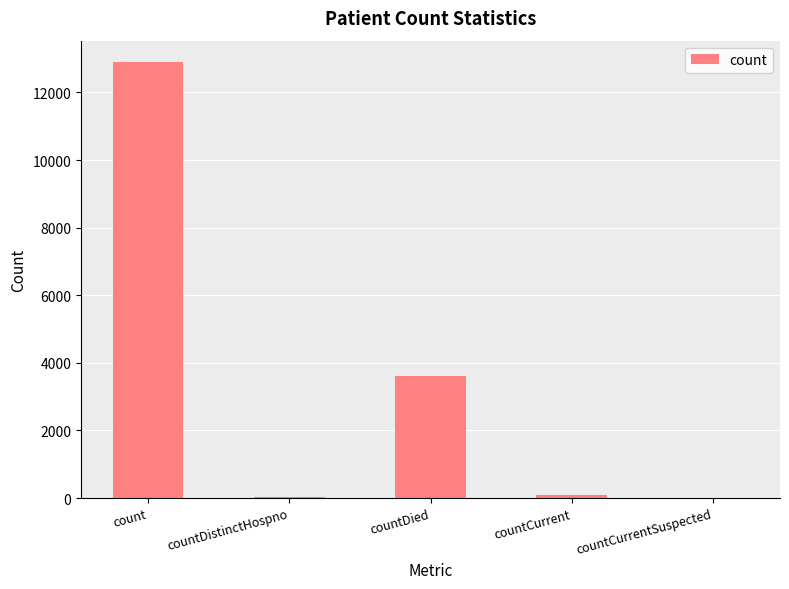

The value at countDied is 6271. True or false?

False